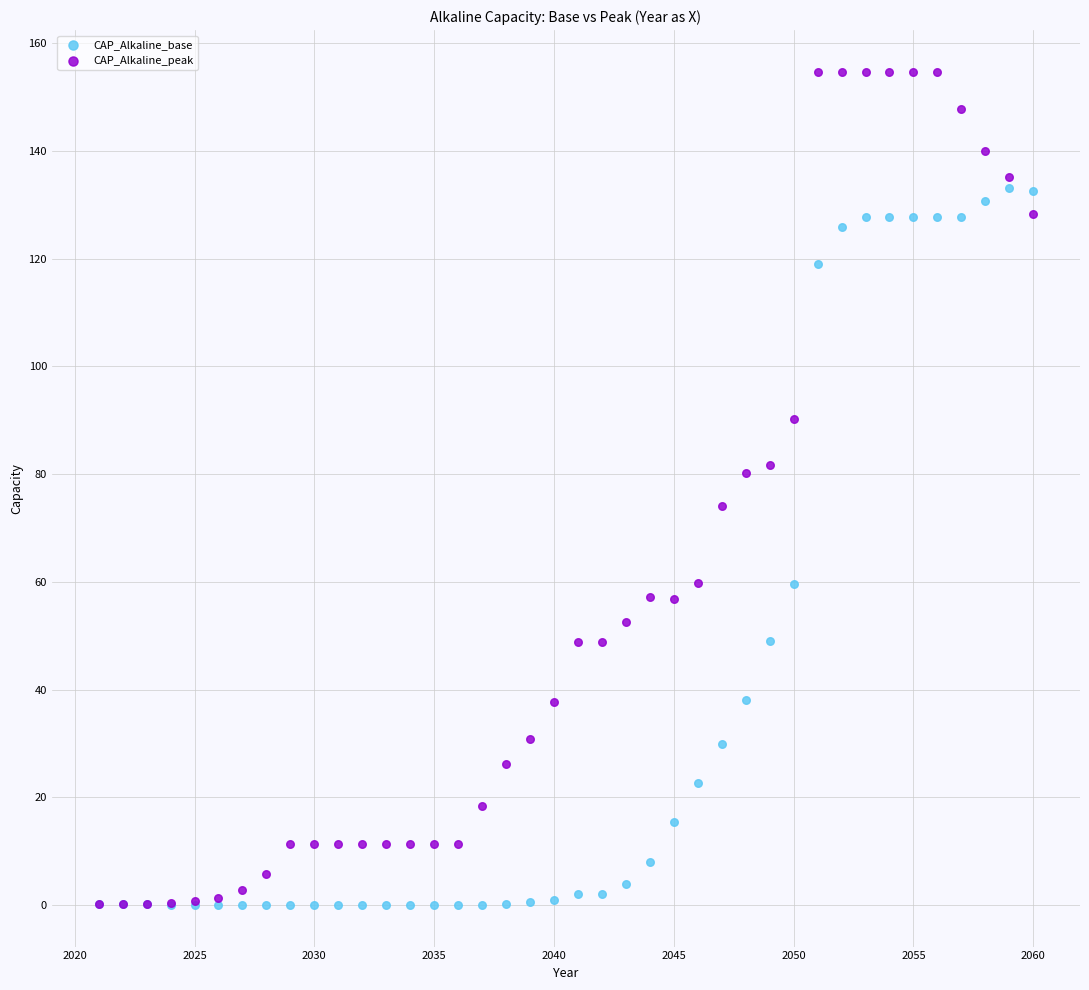

Which series has the widest spread of Y values?

CAP_Alkaline_peak